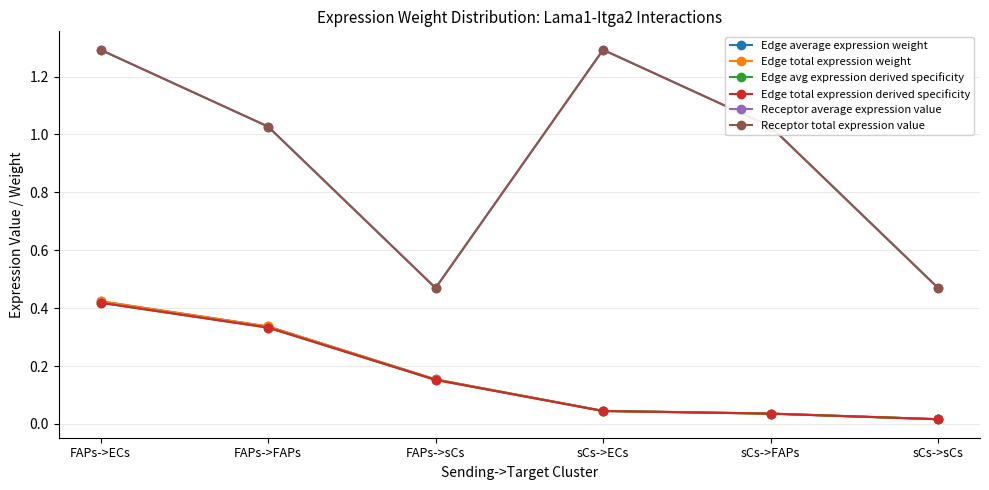

How many lines are shown in the chart?

6